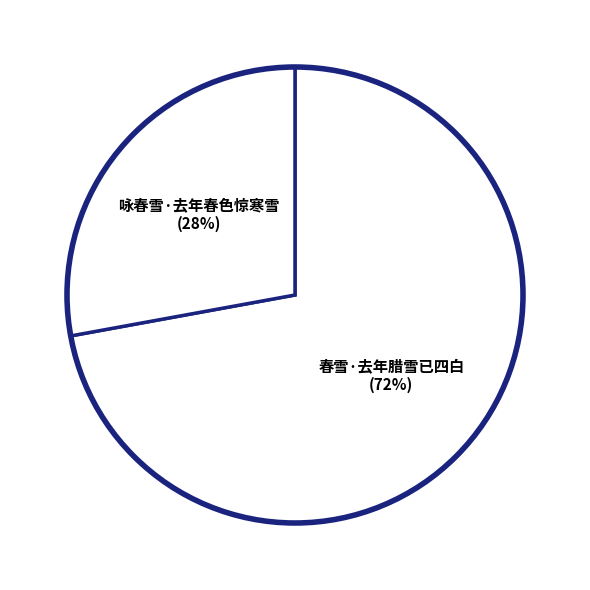

To the nearest percent, what portion does 春雪·去年腊雪已四白 represent?

72%